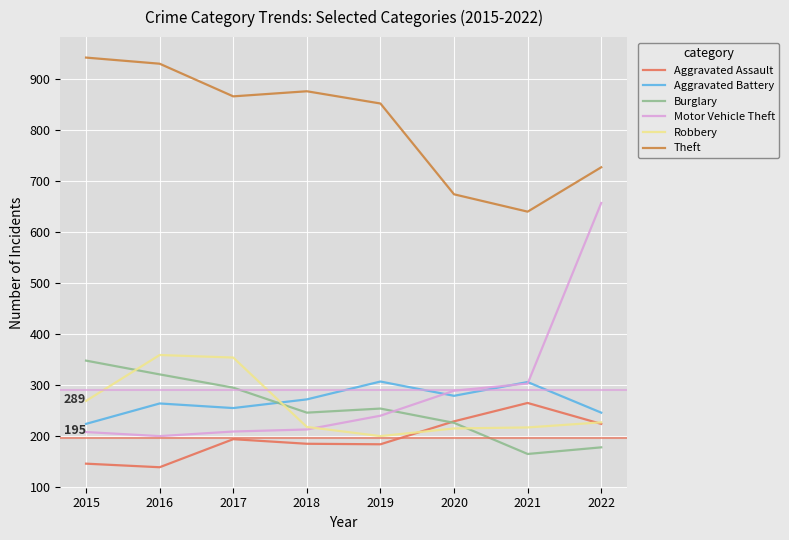

What is the spread (max minus min) of values at 2020?

459